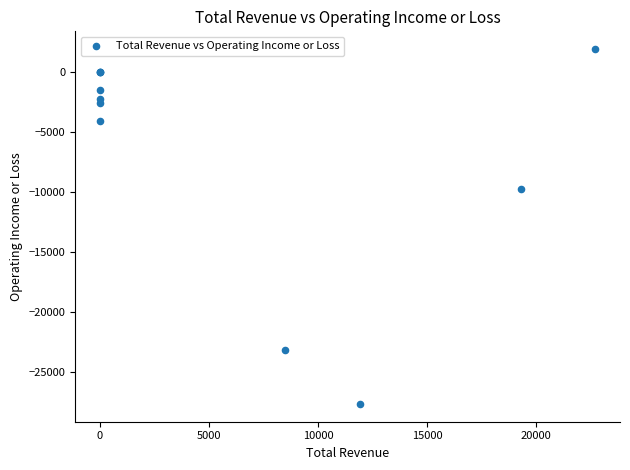

What Y value in the scatter plot is closest to -12900?

-9800